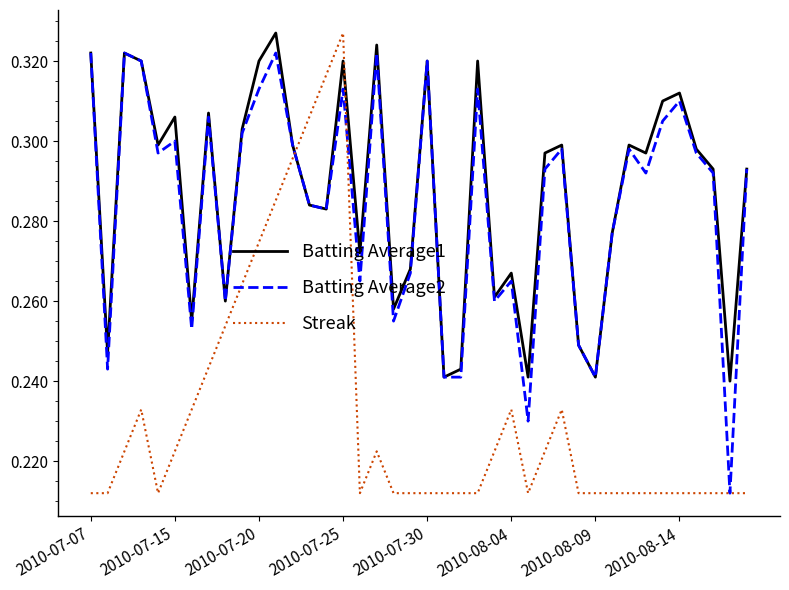

Does the chart display data point markers on the line(s)?

No